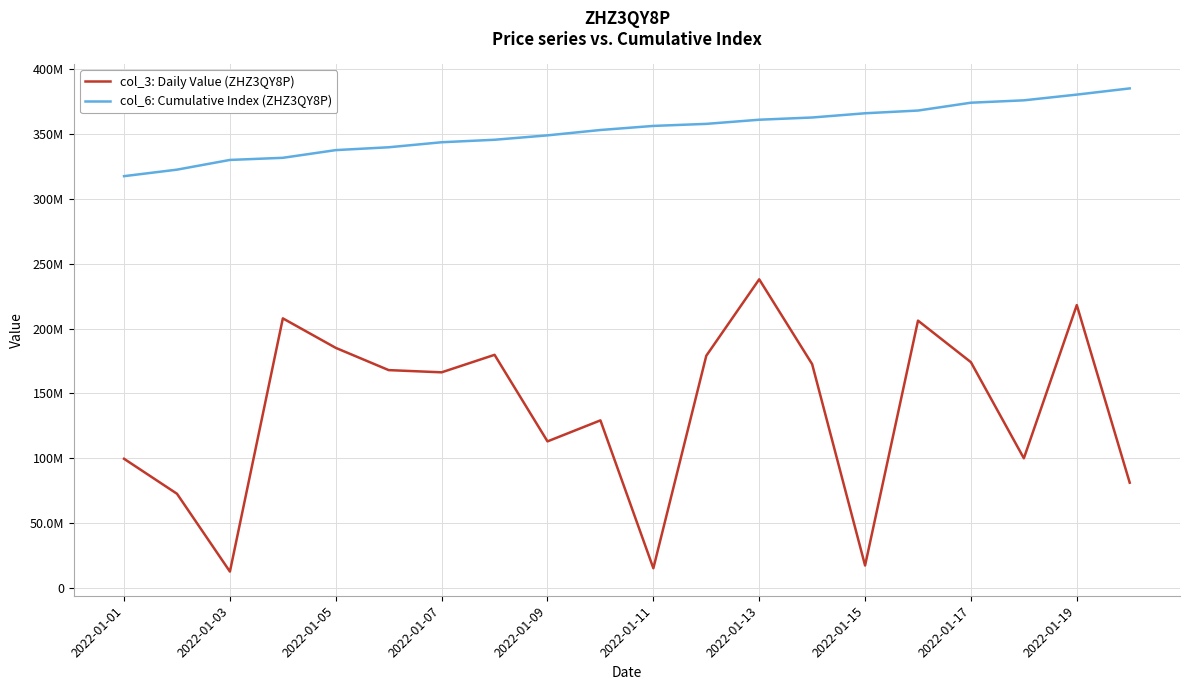

Does the chart have visible grid lines?

Yes